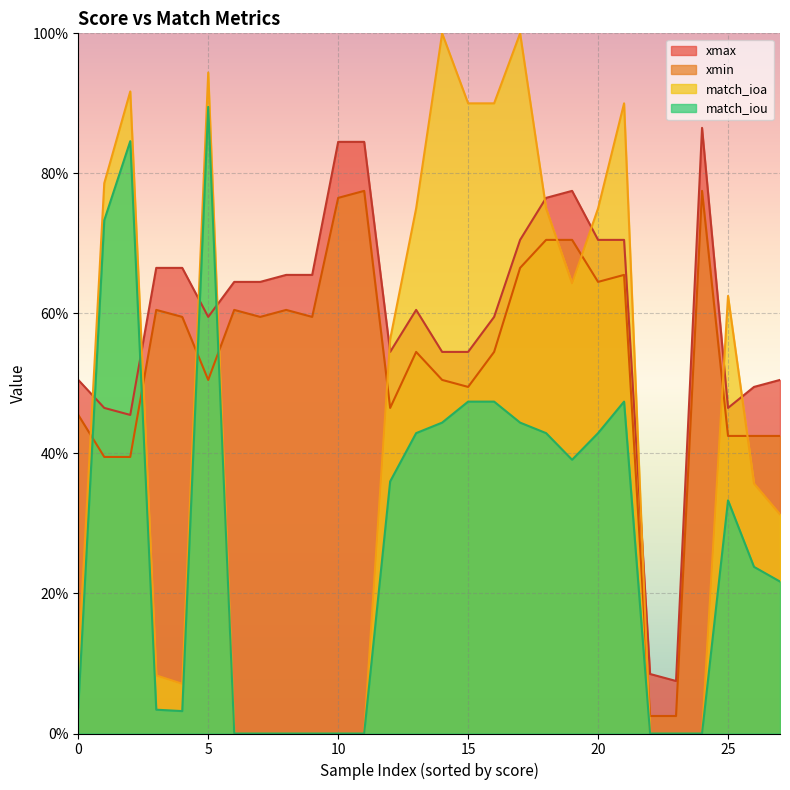

Count the number of categories in the chart.

28